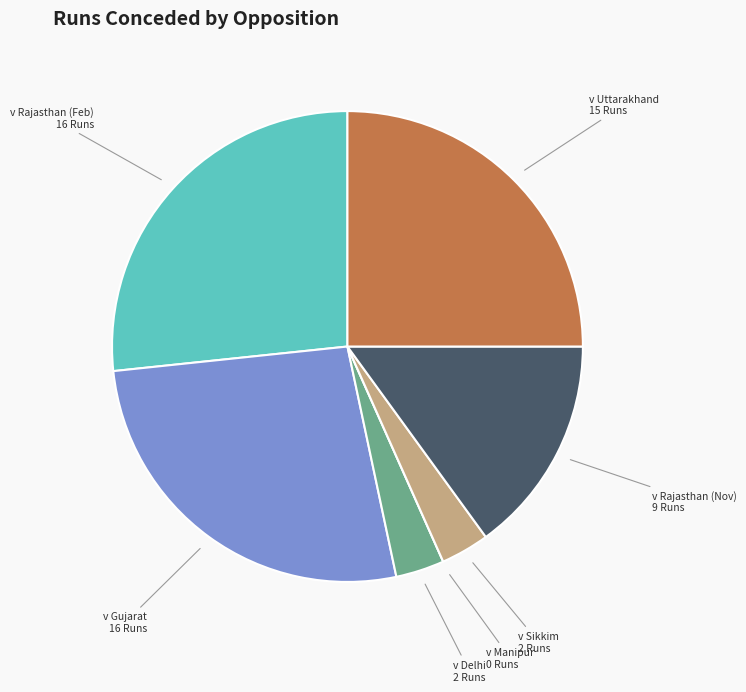

Is there any slice that represents more than half of the pie?

No